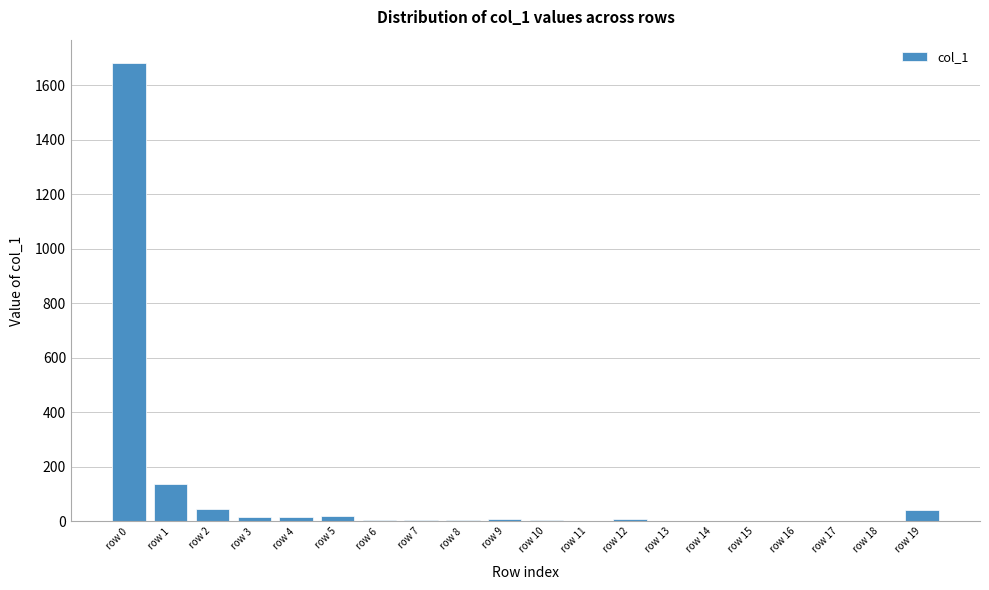

At which label is the value closest to 842?

row 1